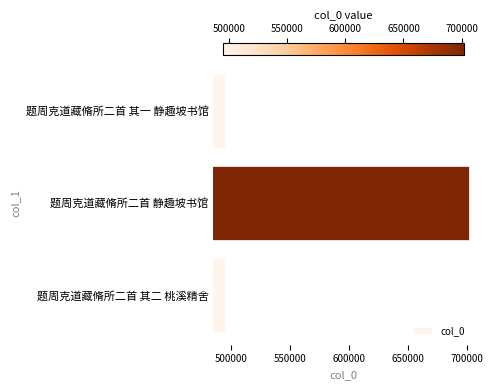

Which label corresponds to the largest value in the chart?

题周克道藏脩所二首 静趣坡书馆